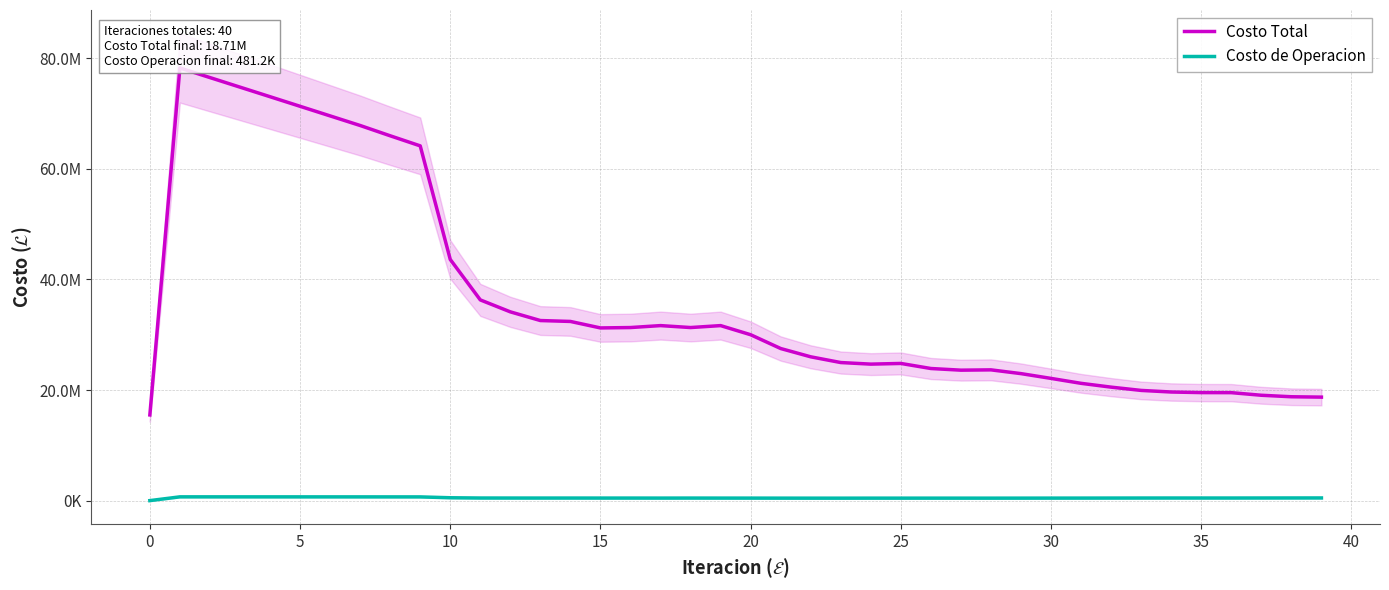

Which series has the largest total across all categories?

Costo Total